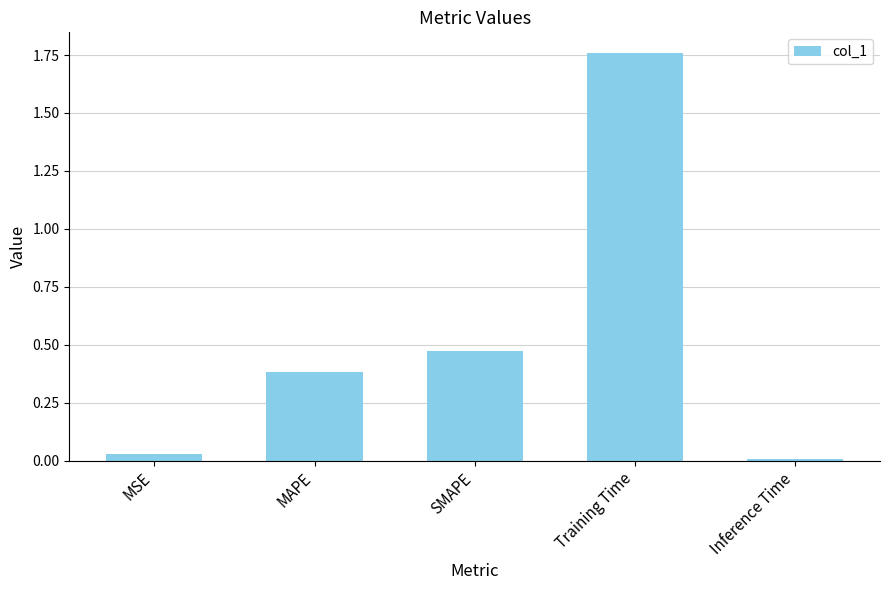

Are the bars grouped side by side (vs. stacked)?

No